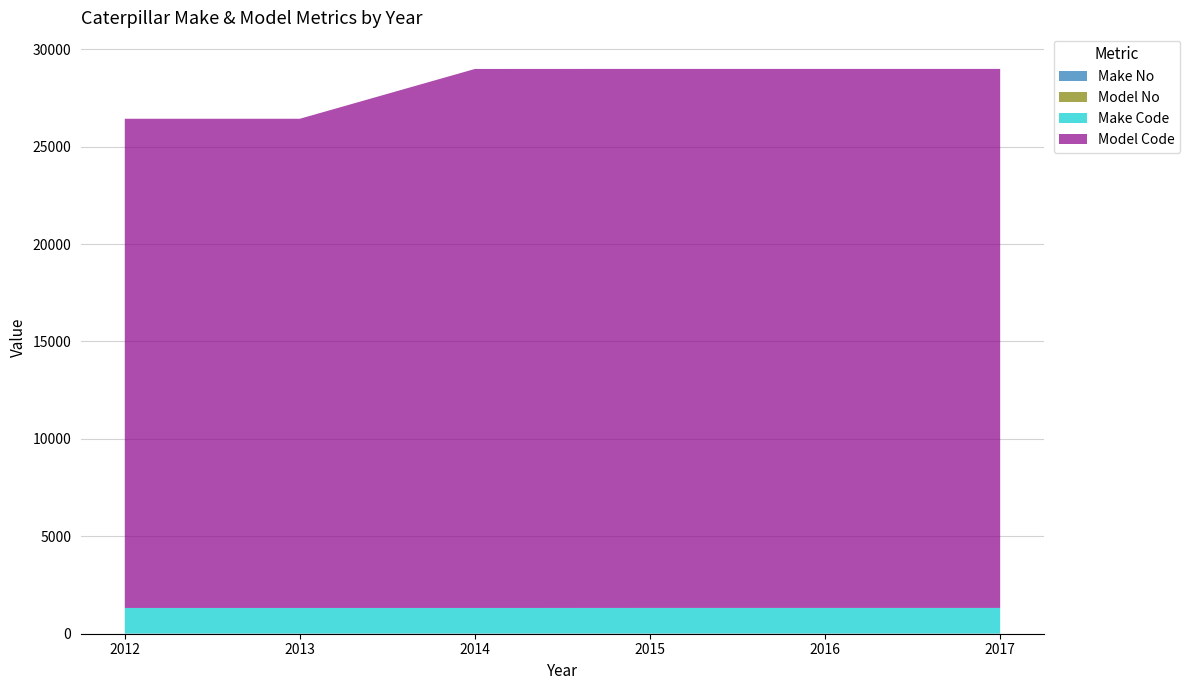

Reading left to right, transcribe all the data shown in this chart.

Make No: 2012=13	2013=13	2014=12	2015=13	2016=13	2017=13
Model No: 2012=1	2013=1	2014=2	2015=3	2016=3	2017=3
Make Code: 2012=1308	2013=1308	2014=1308	2015=1308	2016=1308	2017=1308
Model Code: 2012=25108	2013=25108	2014=27664	2015=27664	2016=27664	2017=27664